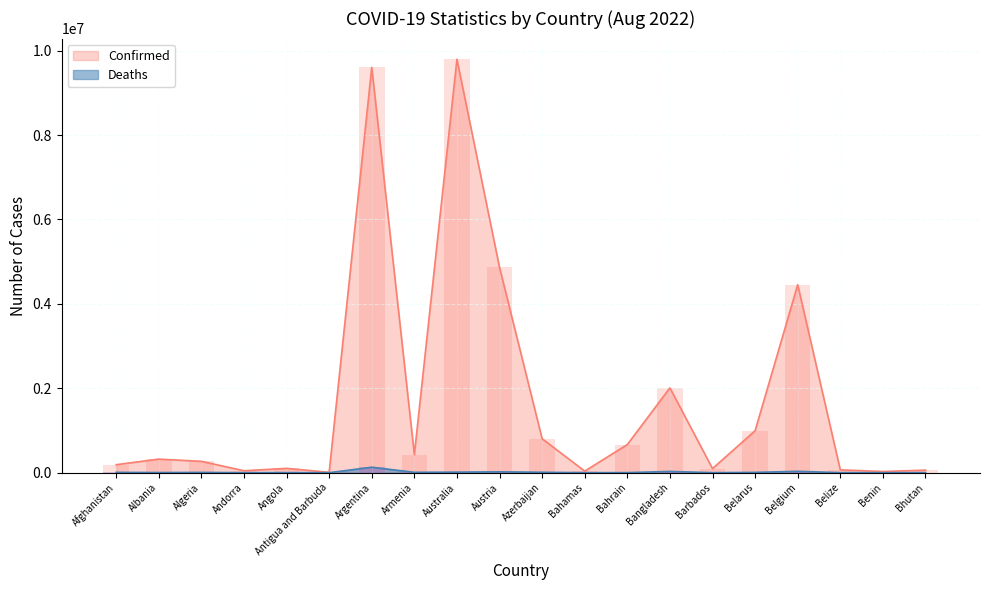

What are all the series names shown in the legend?

Confirmed, Deaths